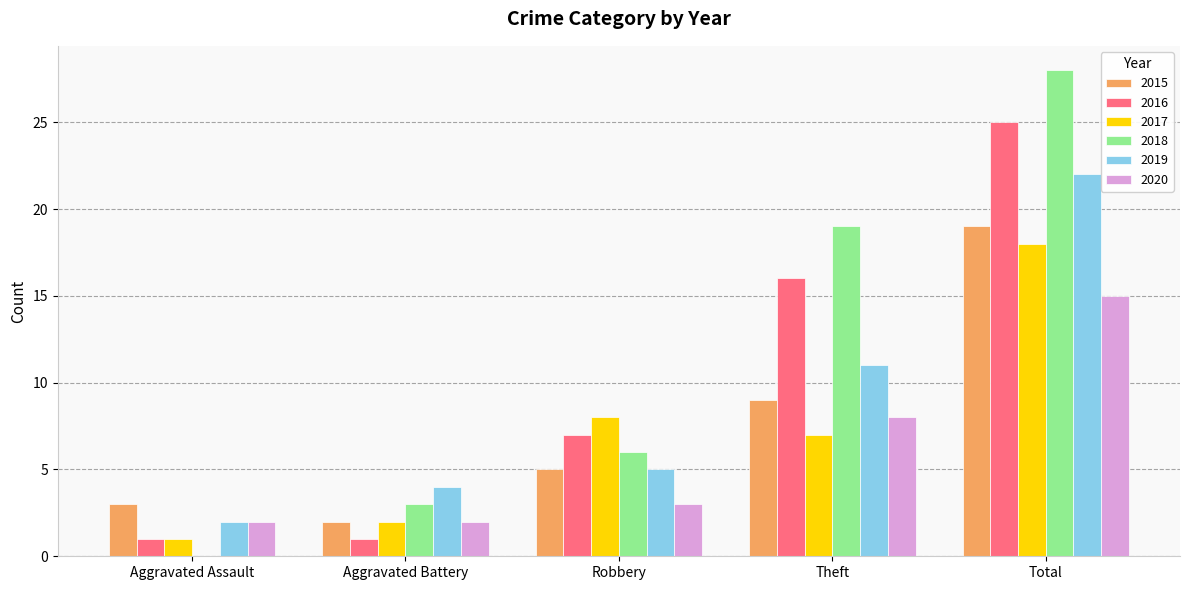

At which category is the sum across all series the highest?

Total